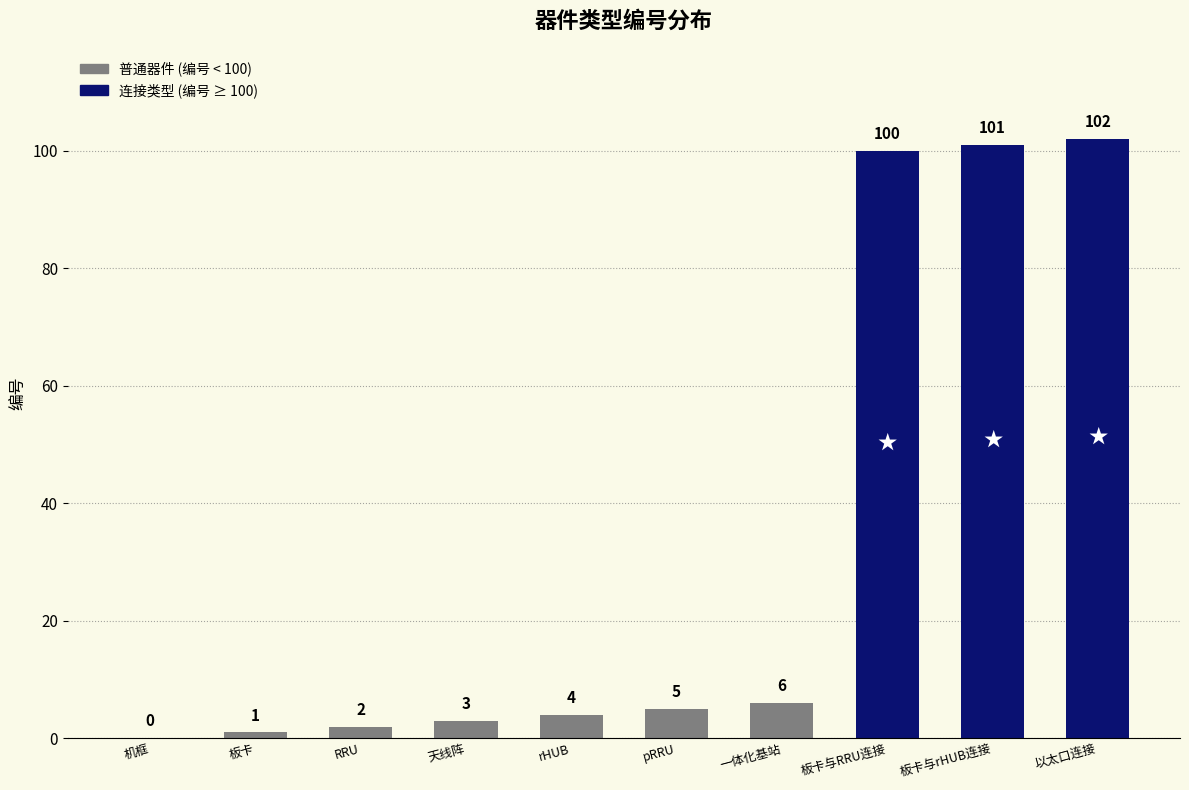

What is the maximum value shown in the chart?

102